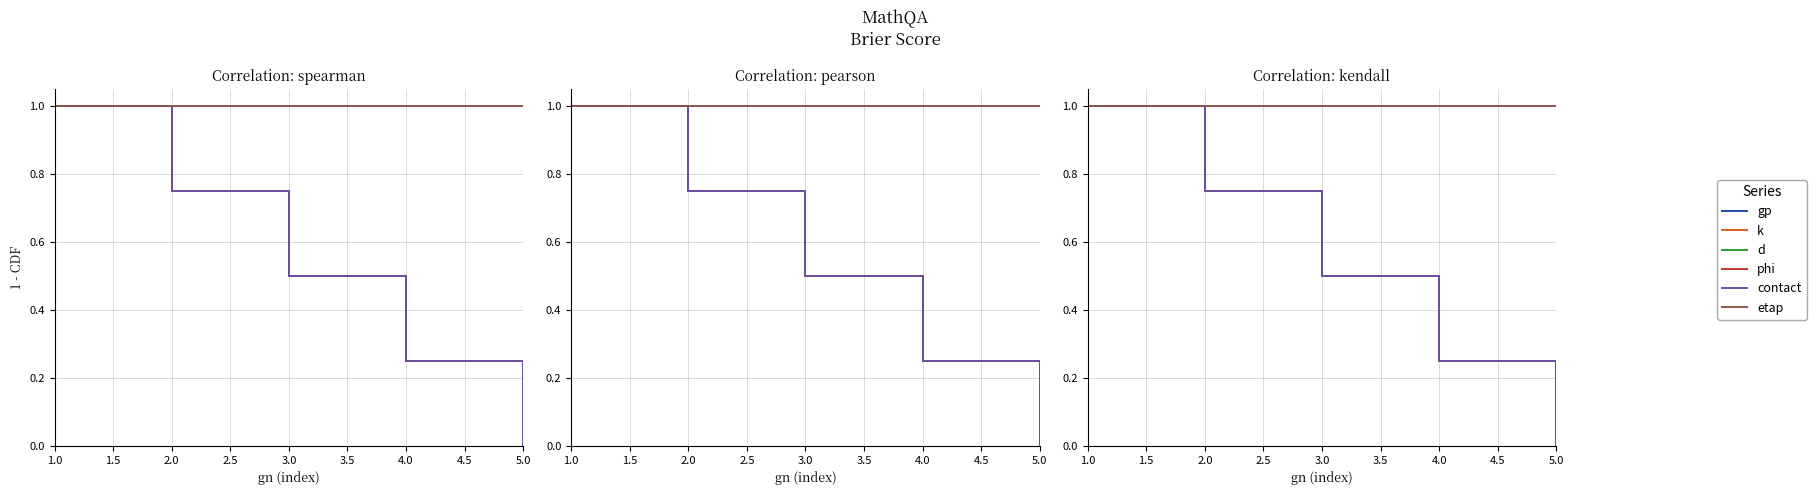

Is this an area chart (filled region under the line)?

No